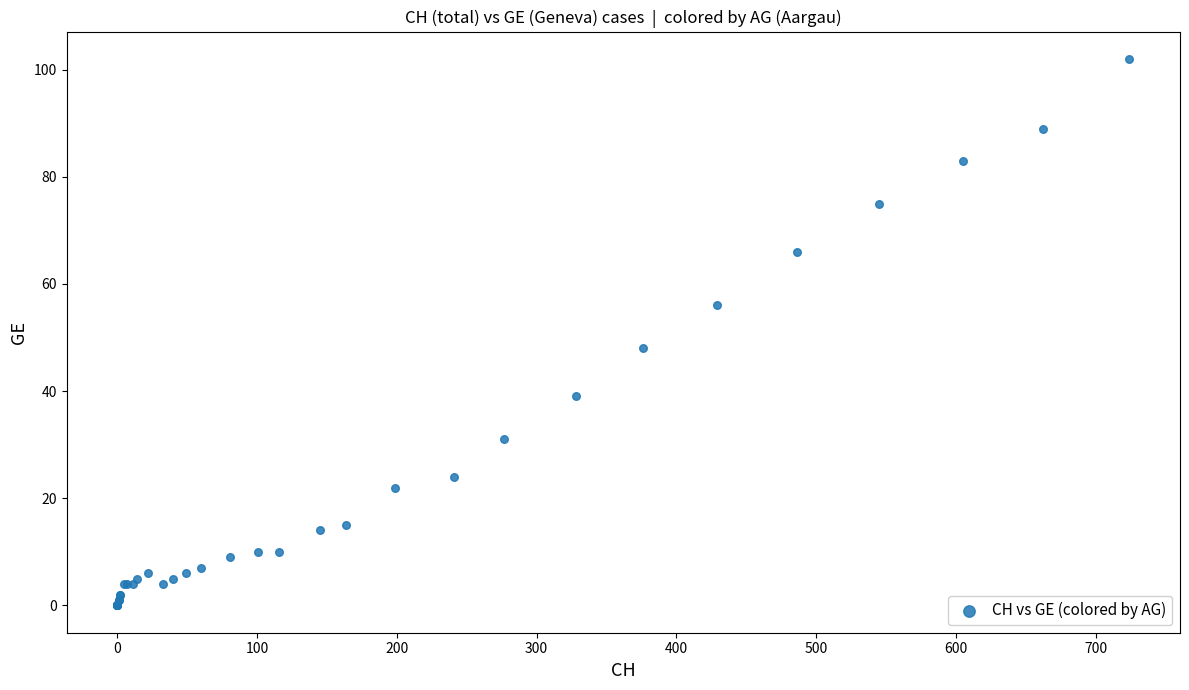

What Y value in the scatter plot is closest to 51?

48